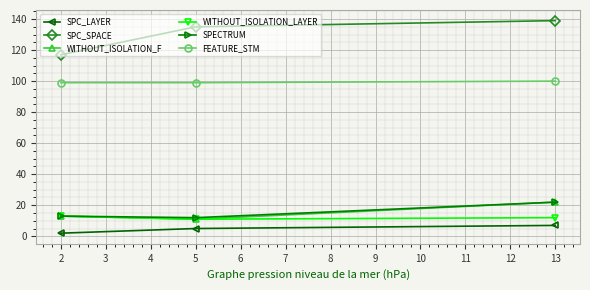

Reading left to right, extract all data points from this chart.

SPC_LAYER: 2	5	7
SPC_SPACE: 117	135	139
WITHOUT_ISOLATION_F: 13	11	22
WITHOUT_ISOLATION_LAYER: 13	11	12
SPECTRUM: 13	12	22
FEATURE_STM: 99	99	100